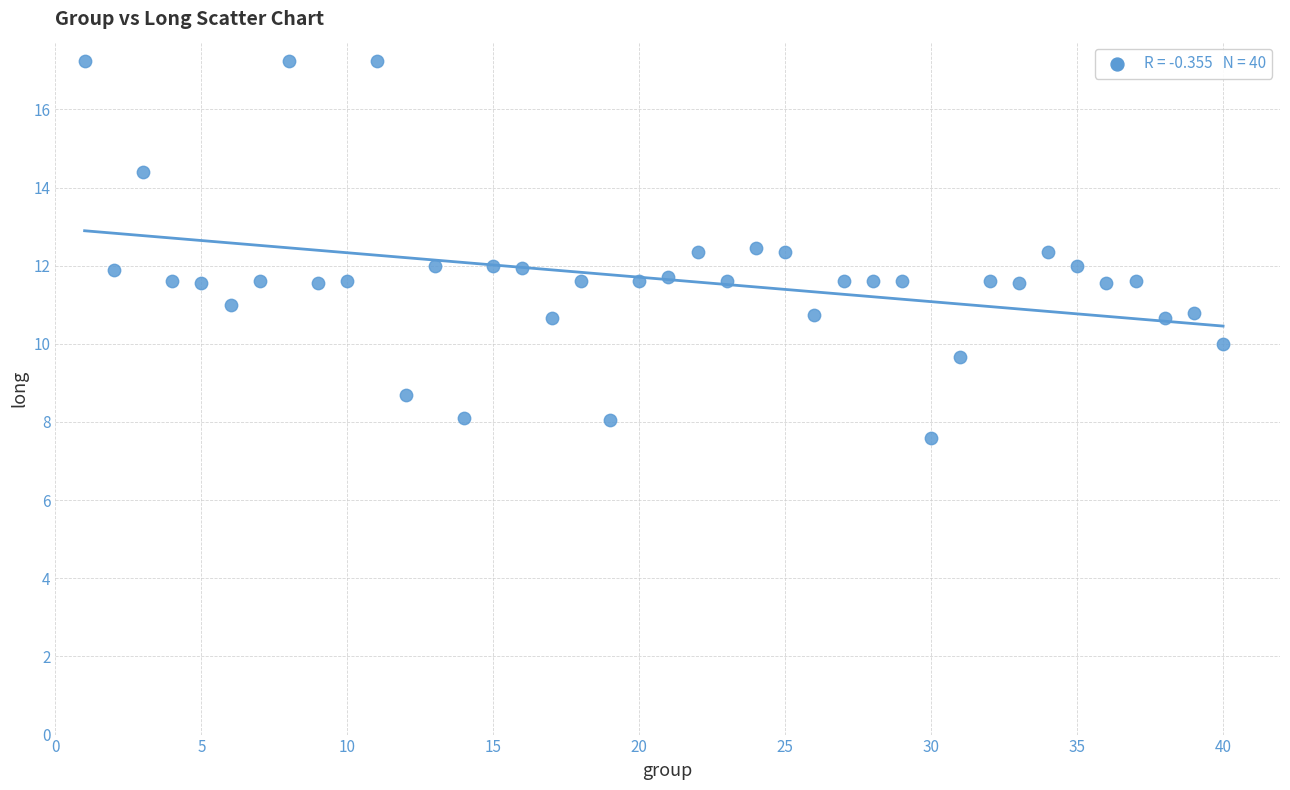

What is the range of X values (max minus min)?

39.0